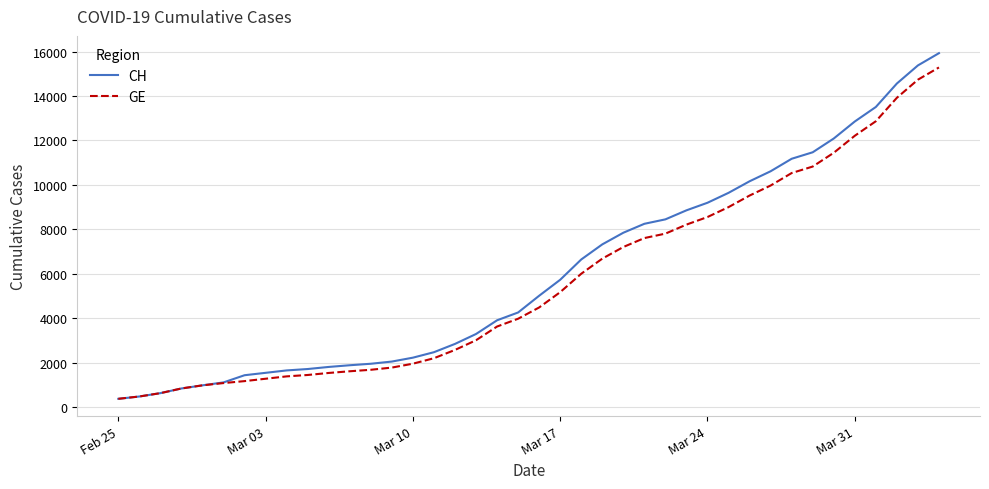

What is the difference between the second highest and second lowest values in the CH series?

14896